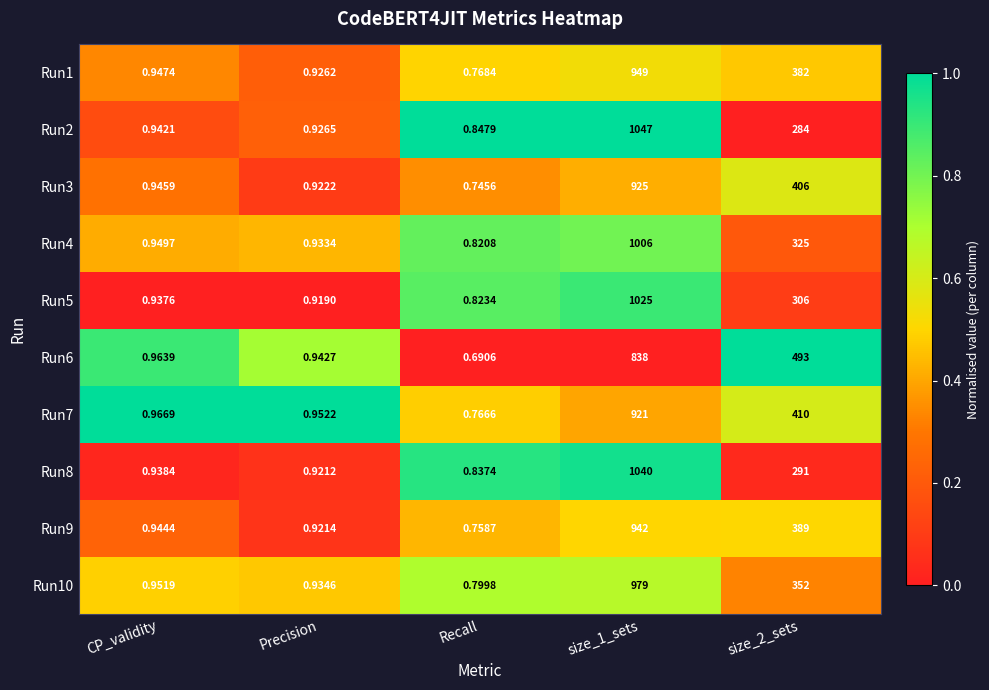

Is the value of Run6 at size_2_sets greater than the value of Run10 at size_1_sets?

No